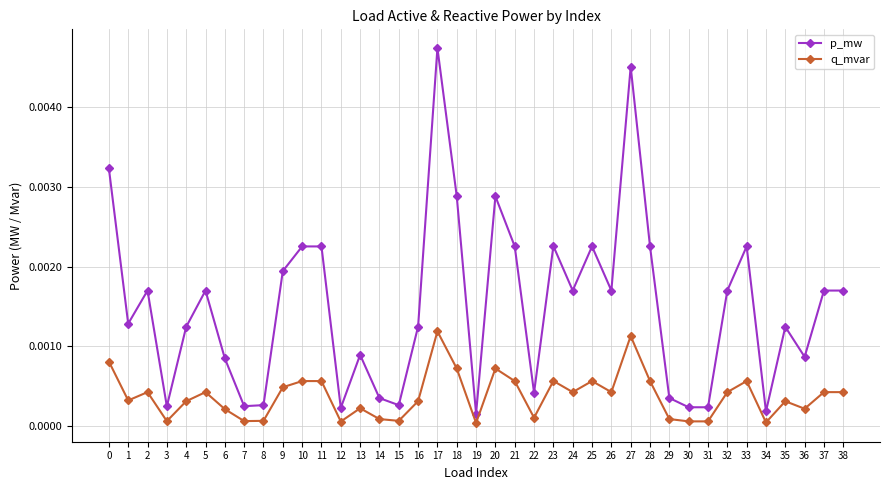

What are all the series names shown in the legend?

p_mw, q_mvar